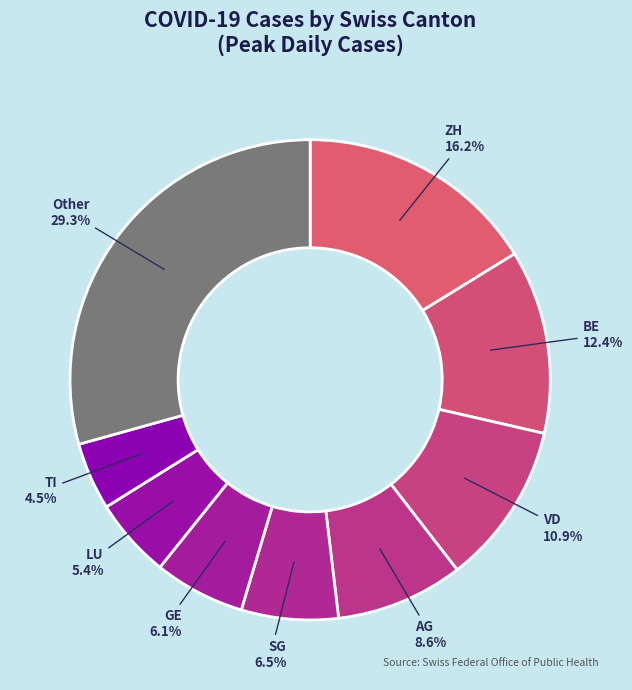

To the nearest percent, what is the average slice percentage?

11%